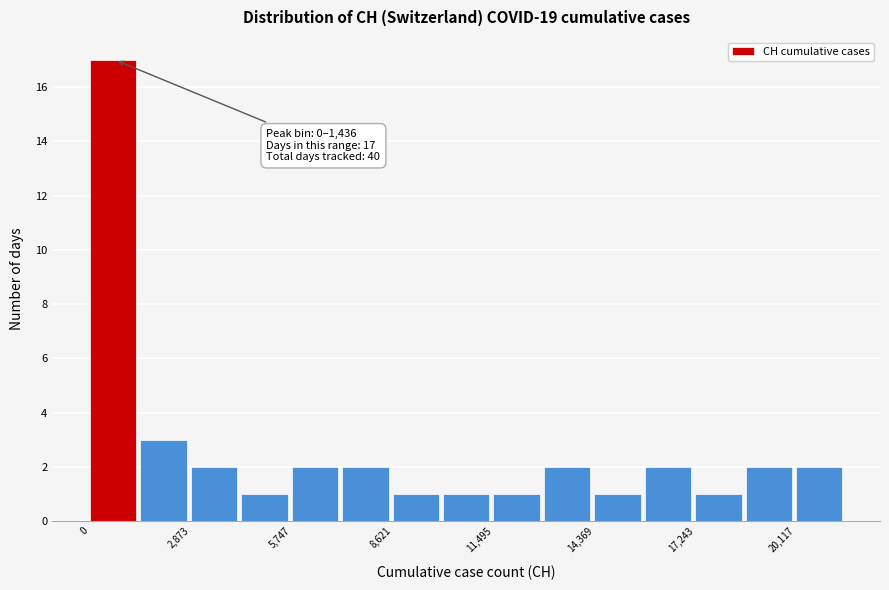

Read against the x-axis, roughly where is the centre of the tallest bar?

500